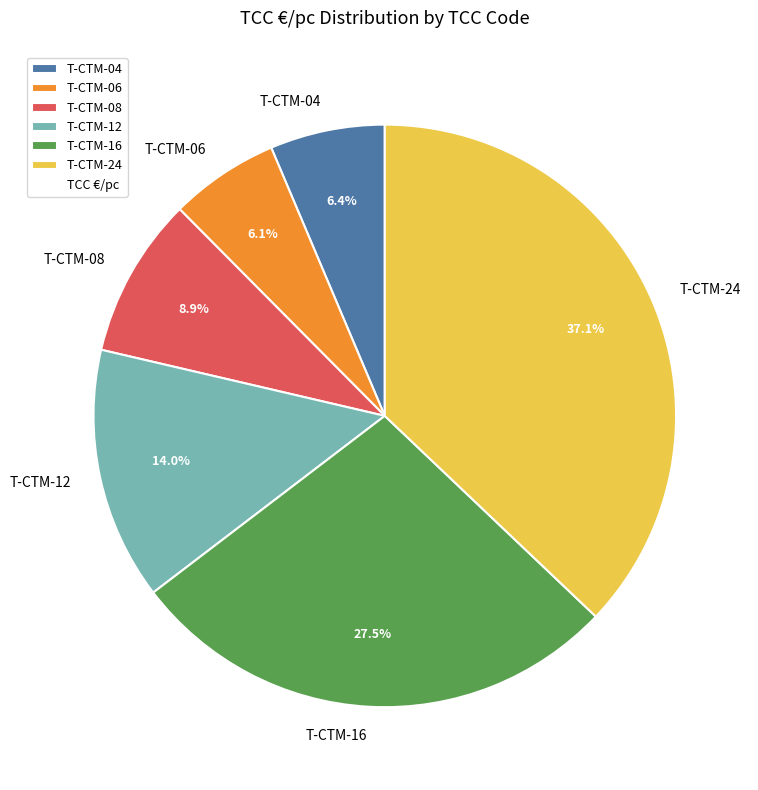

Is there a majority slice in this chart?

No